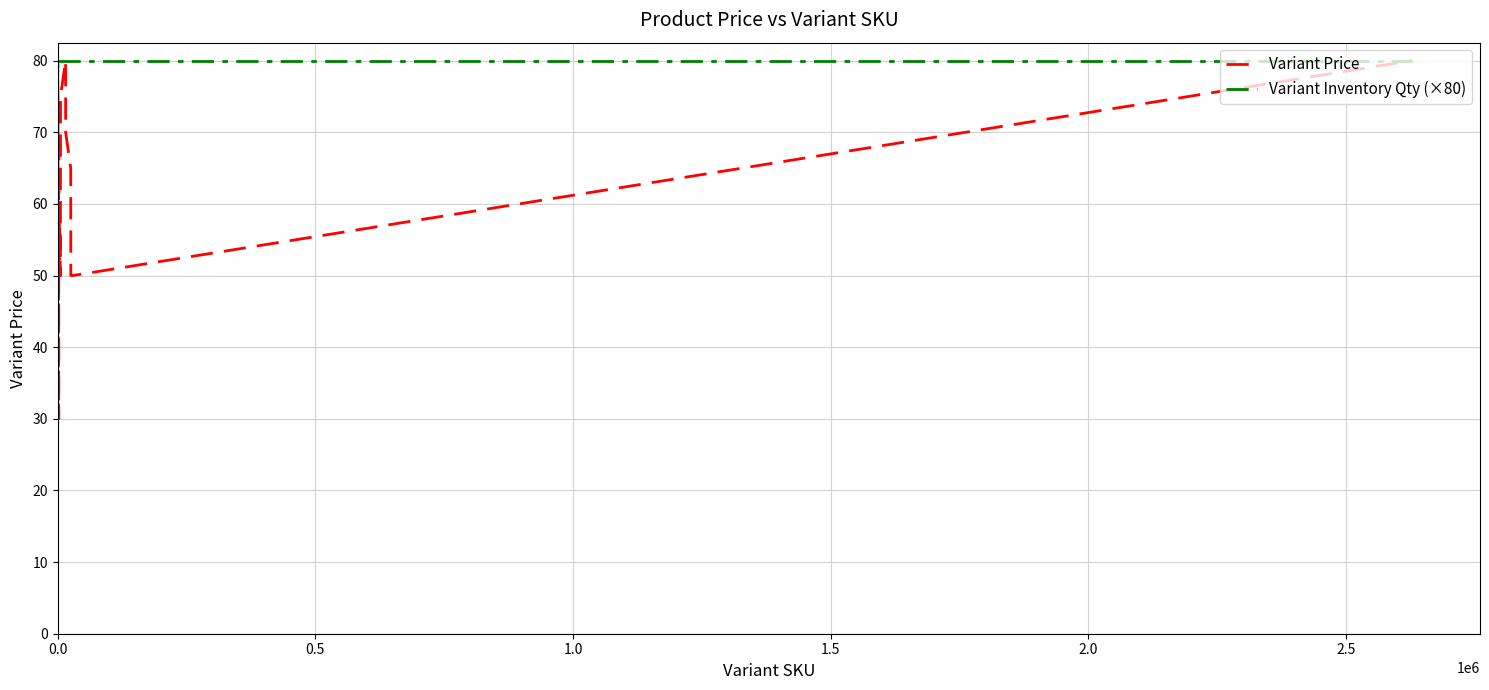

What is the average value of the Variant Inventory Qty (×80) series?

80